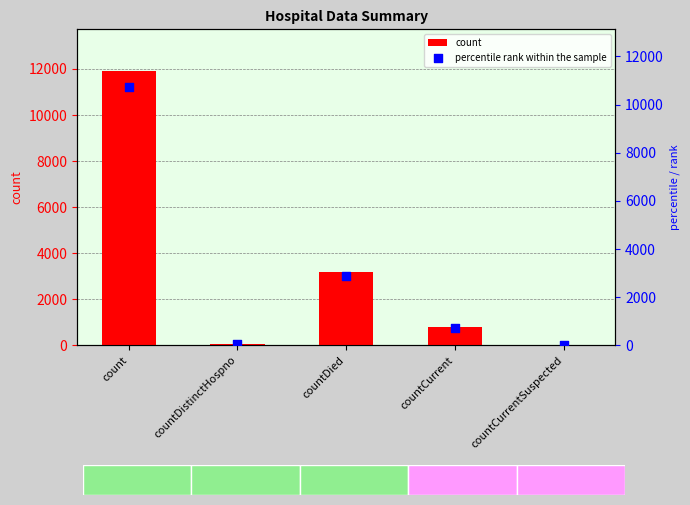

What are all the series names shown in the legend?

count, percentile rank within the sample